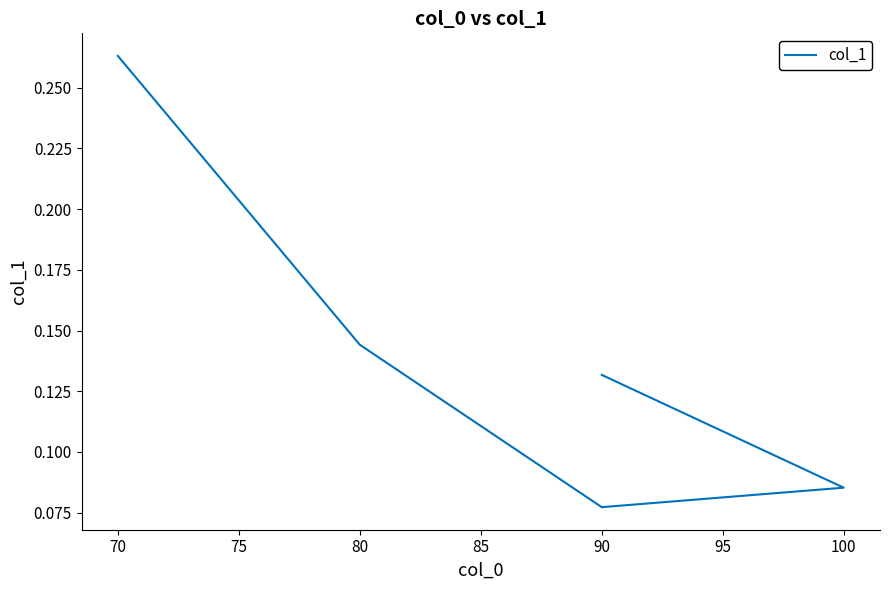

Is it true that the value at 90 is 0.0?

False